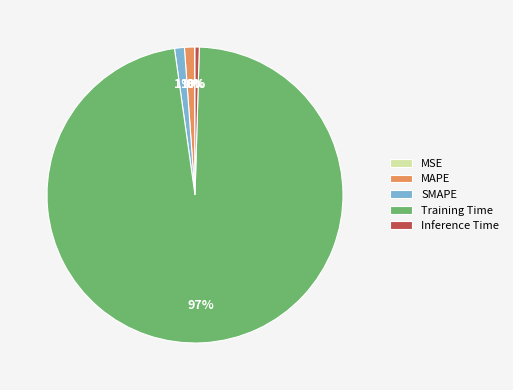

To the nearest percent, what portion does MAPE represent?

1%